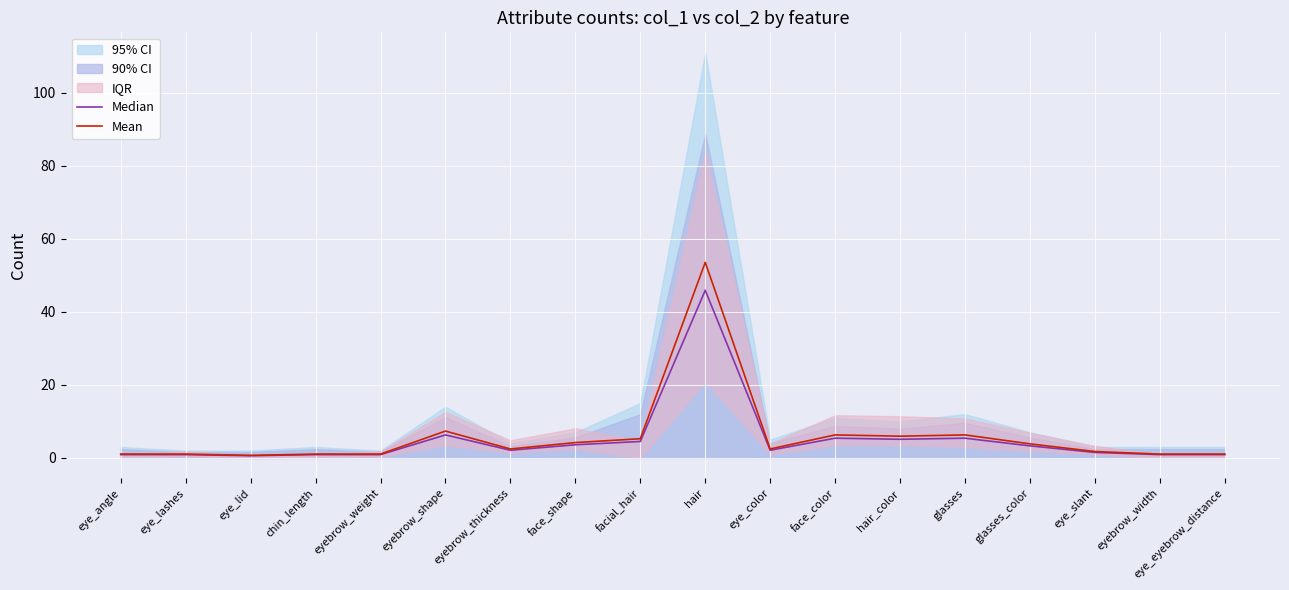

Which label corresponds to the smallest value in the chart?

eye_lid